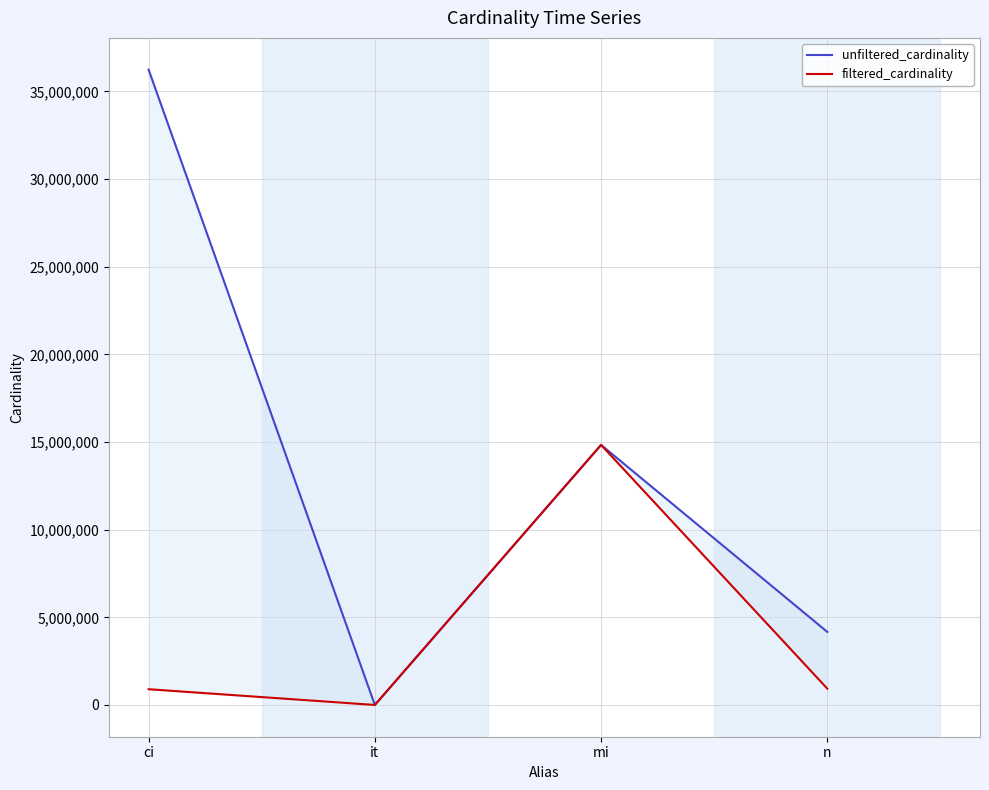

What is the difference between the highest and lowest values at n?

3236310